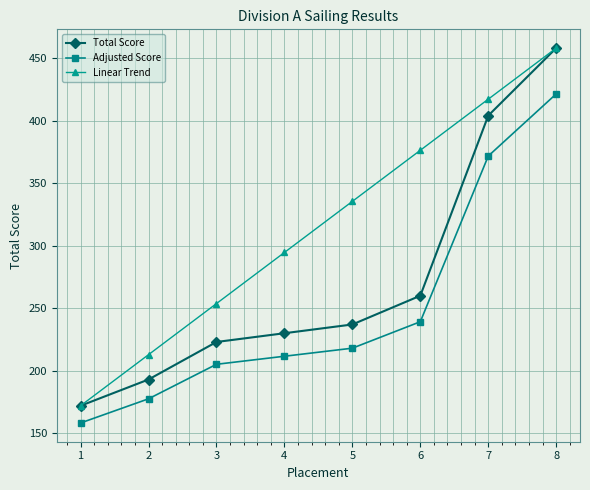

How many lines are shown in the chart?

3